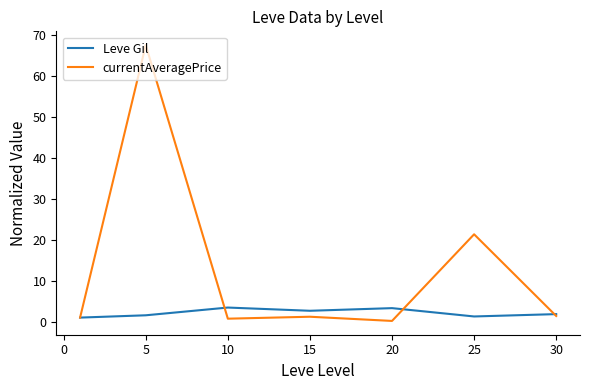

Which series has the widest spread of values?

currentAveragePrice